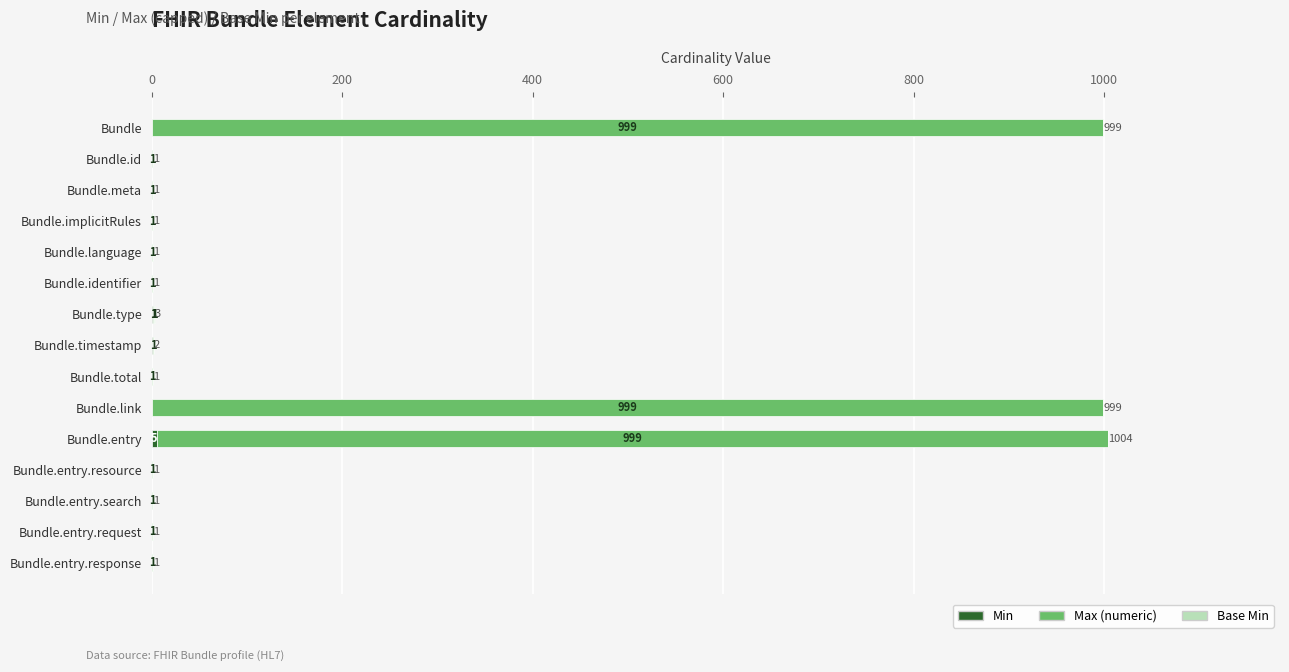

At which category is the sum across all series the highest?

Bundle.entry